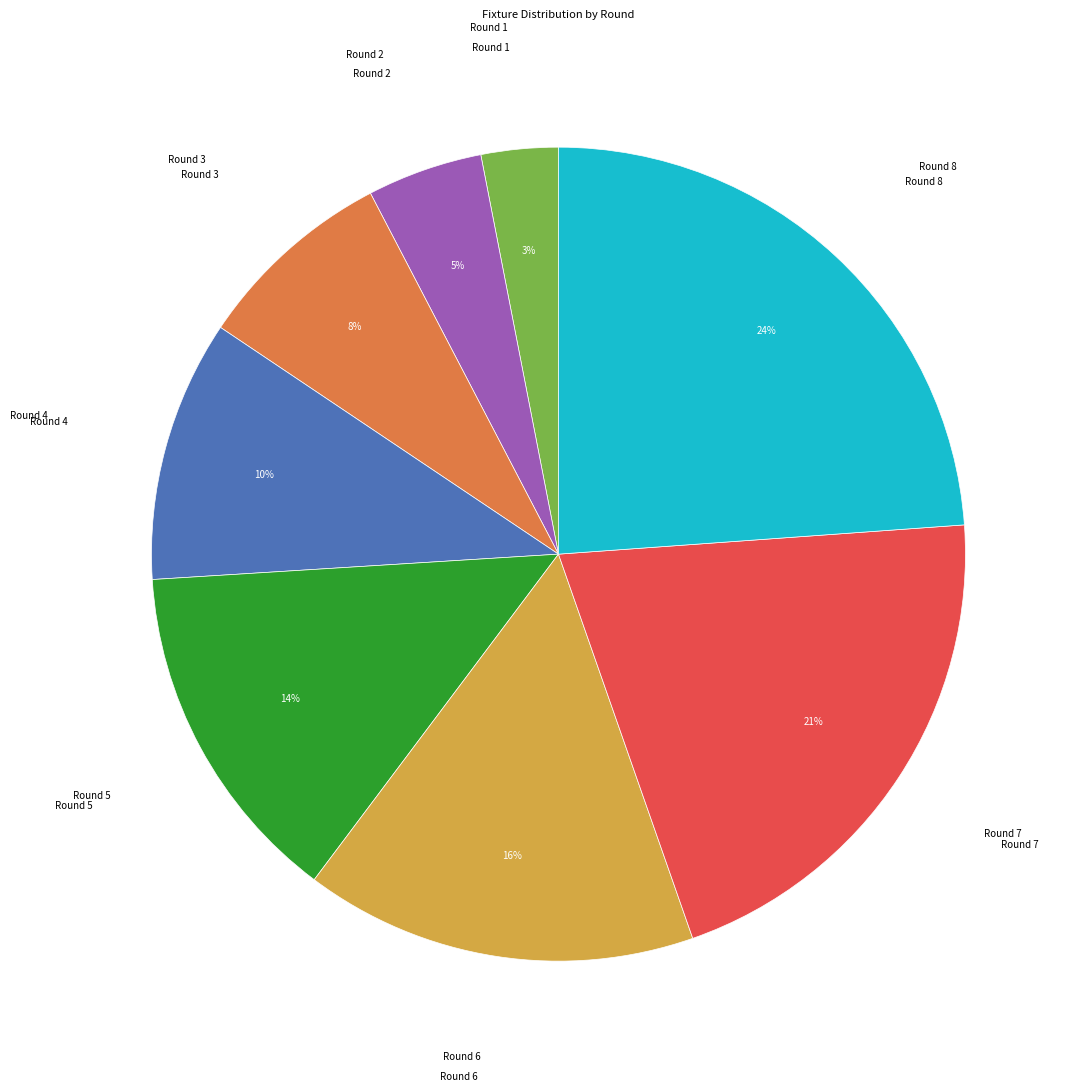

Is Round 3 the majority of the pie?

No